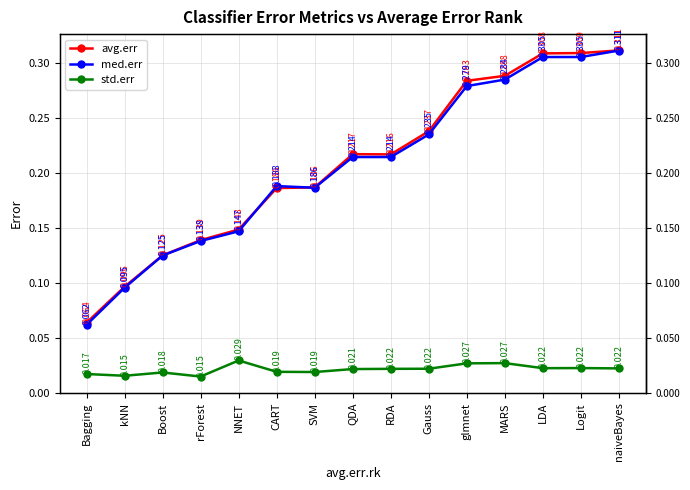

Is it true that med.err equals 0.1 at rForest?

True